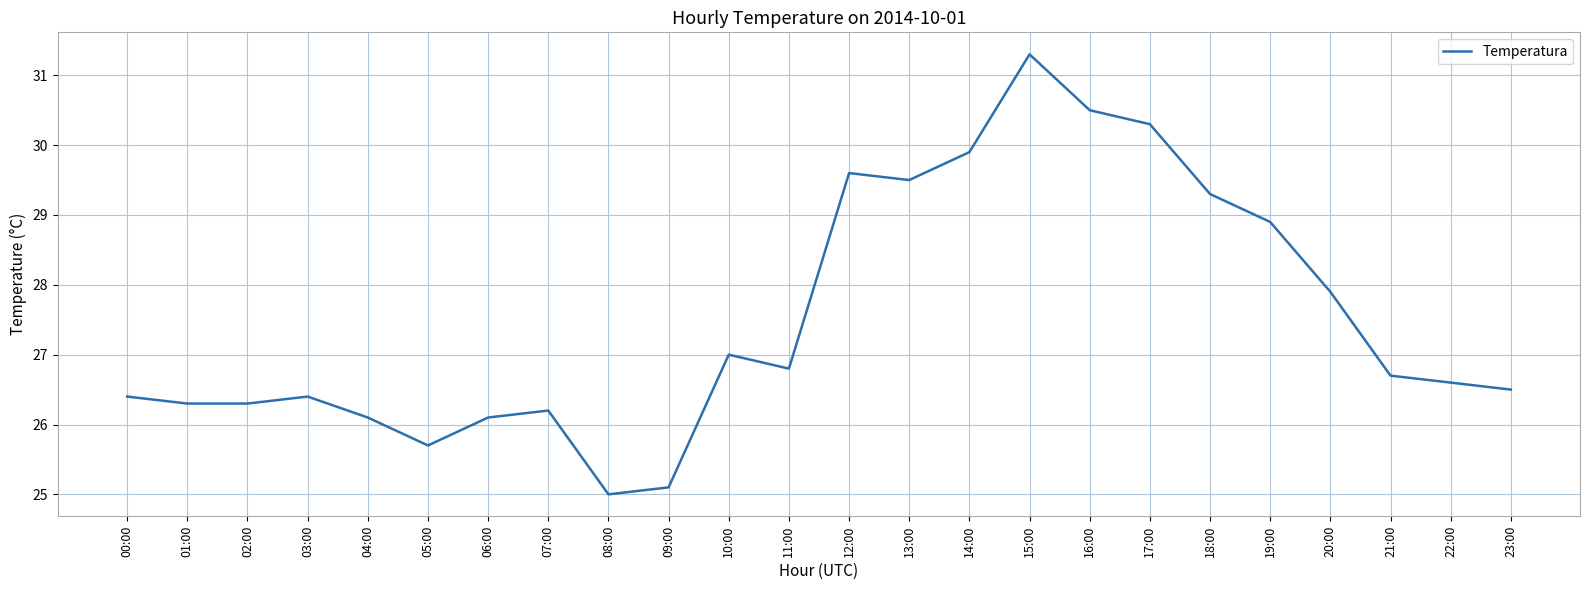

Reading left to right, list all the values displayed in this chart.

26.4	26.3	26.3	26.4	26.1	25.7	26.1	26.2	25.0	25.1	27.0	26.8	29.6	29.5	29.9	31.3	30.5	30.3	29.3	28.9	27.9	26.7	26.6	26.5